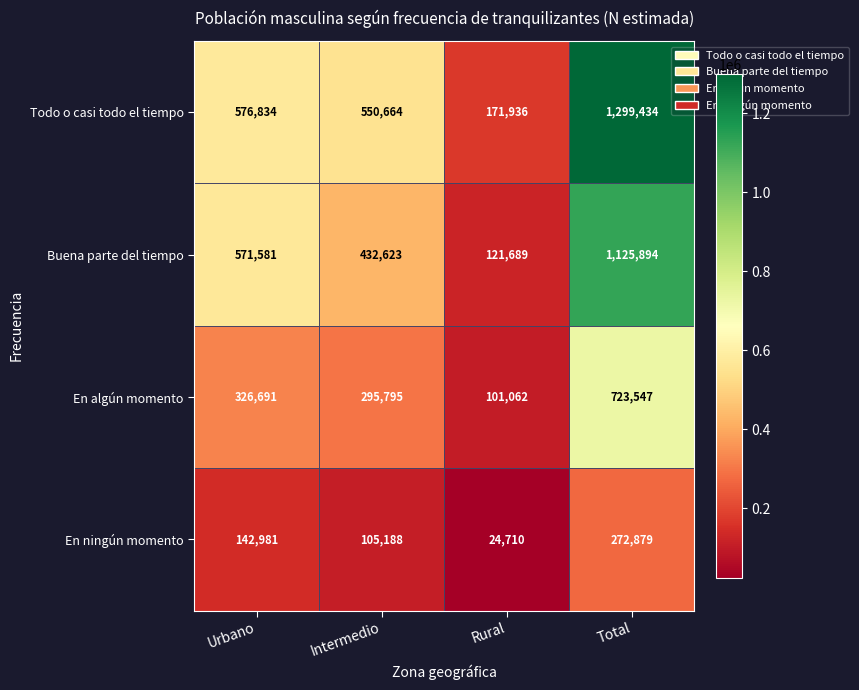

Which label corresponds to the smallest value in the chart?

Rural